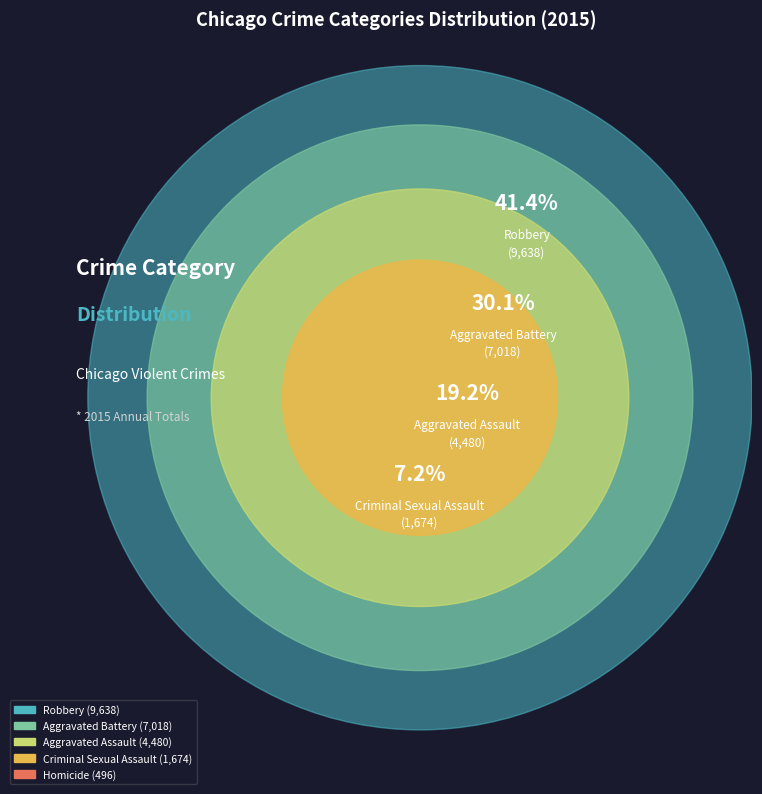

Count the number of slices in the pie.

5